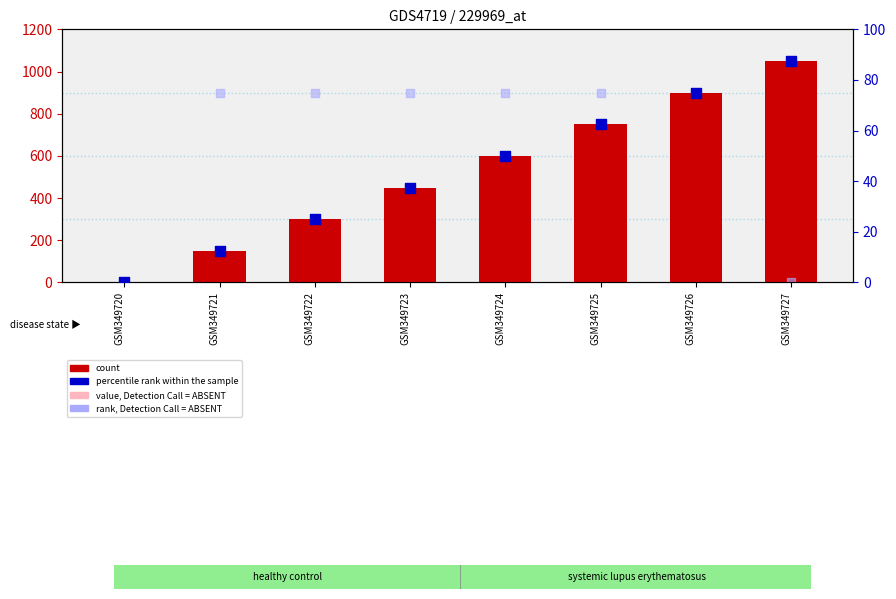

At which category is the sum across all series the highest?

GSM349726